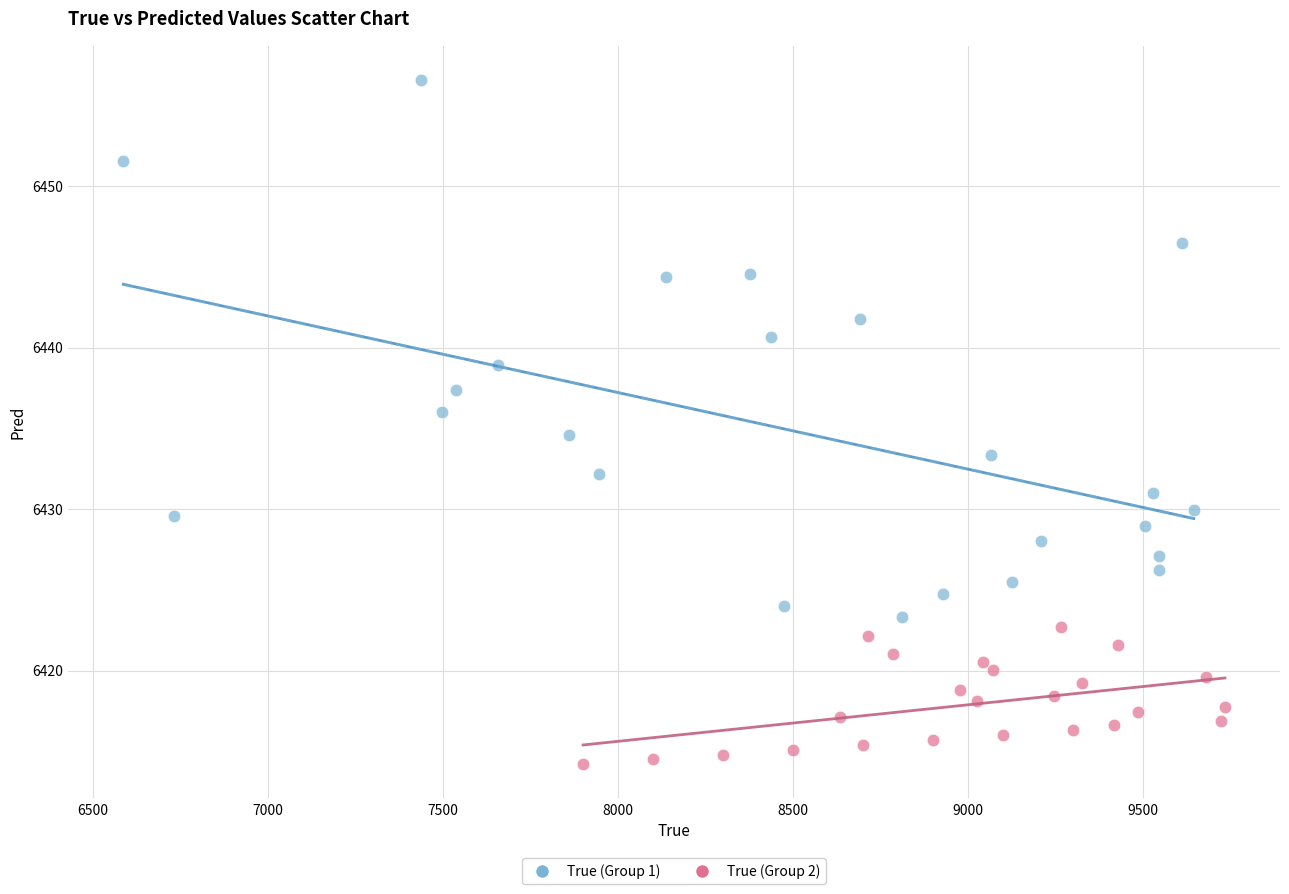

Which series has the widest spread of Y values?

True (Group 1)